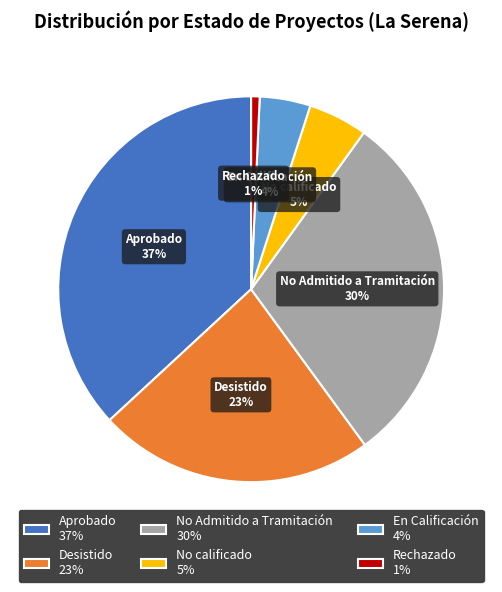

Is it true that No Admitido a Tramitación is 36% of the pie?

False